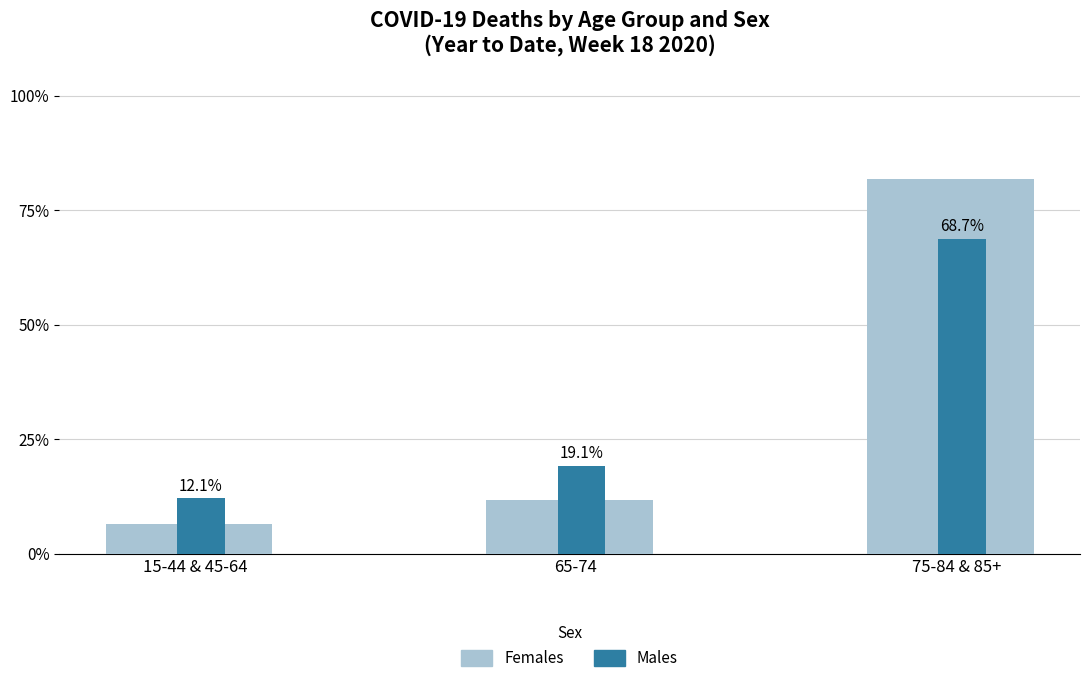

What is the smallest value displayed?

6.5